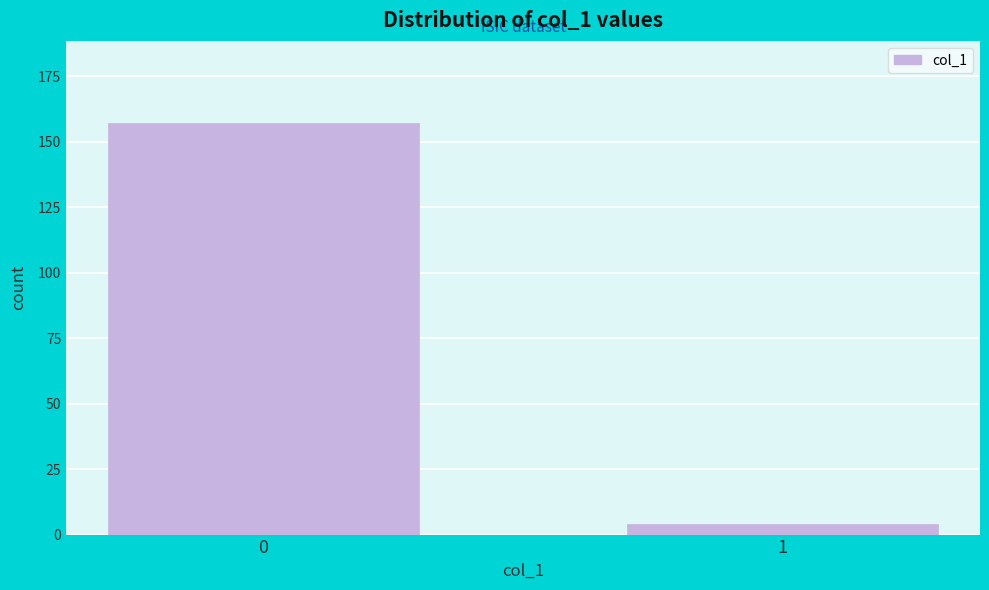

Reading right to left, transcribe all the data shown in this chart.

4	157